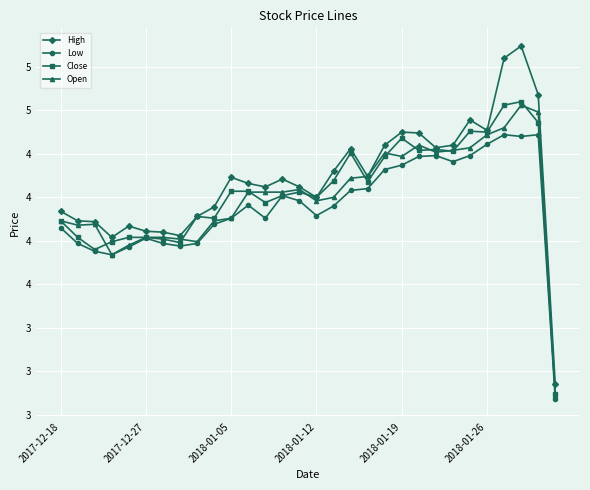

What are all the series names shown in the legend?

High, Low, Close, Open